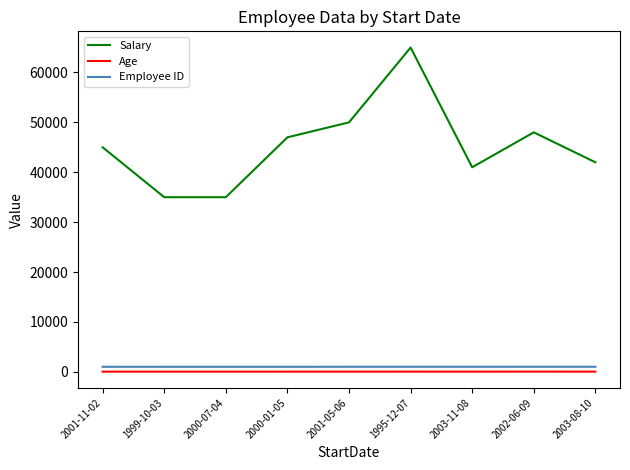

Which series has the largest range (max minus min)?

Salary